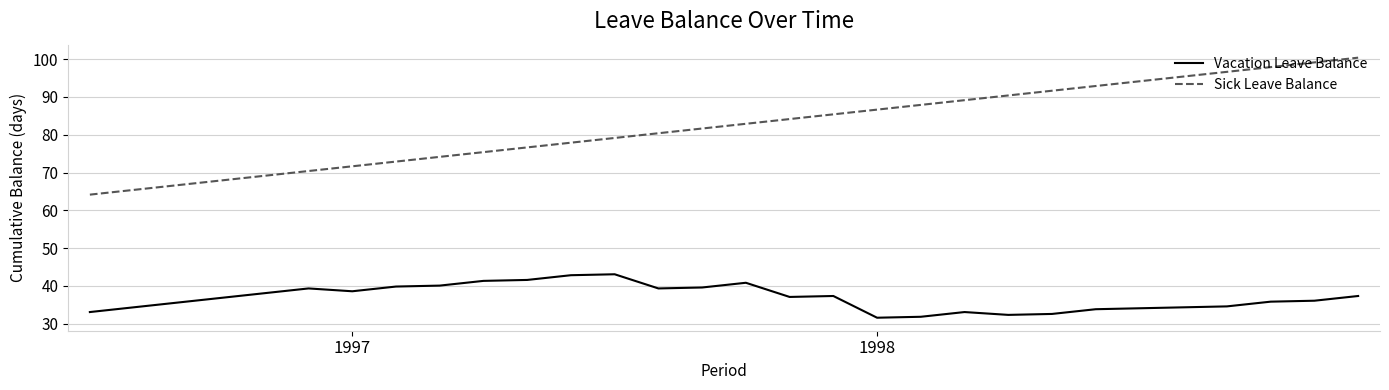

True or false: Vacation Leave Balance and Sick Leave Balance intersect in this chart.

False